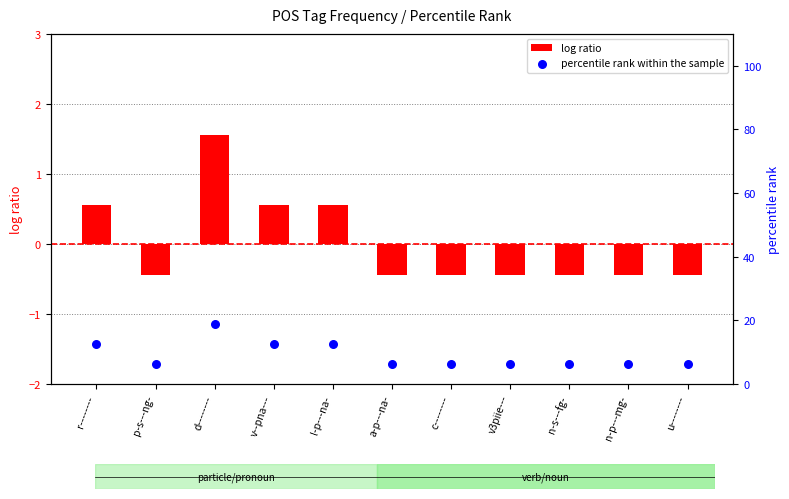

Which series has the largest total across all categories?

percentile rank within the sample